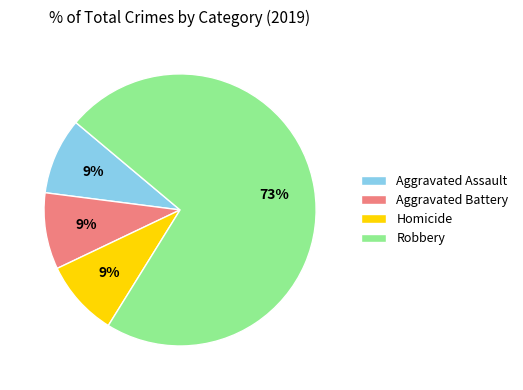

Is it true that Robbery is 86% of the pie?

False